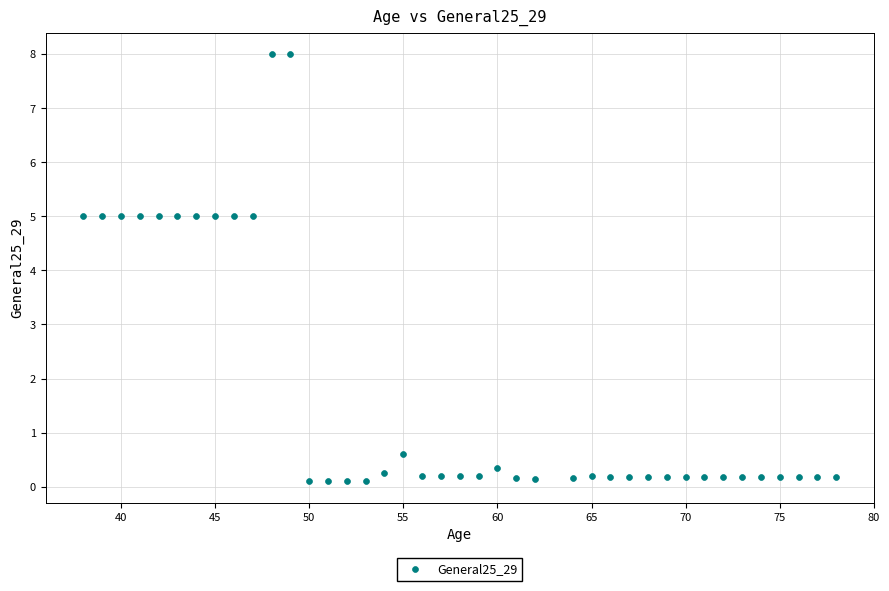

What is the range of Y values (max minus min)?

7.9